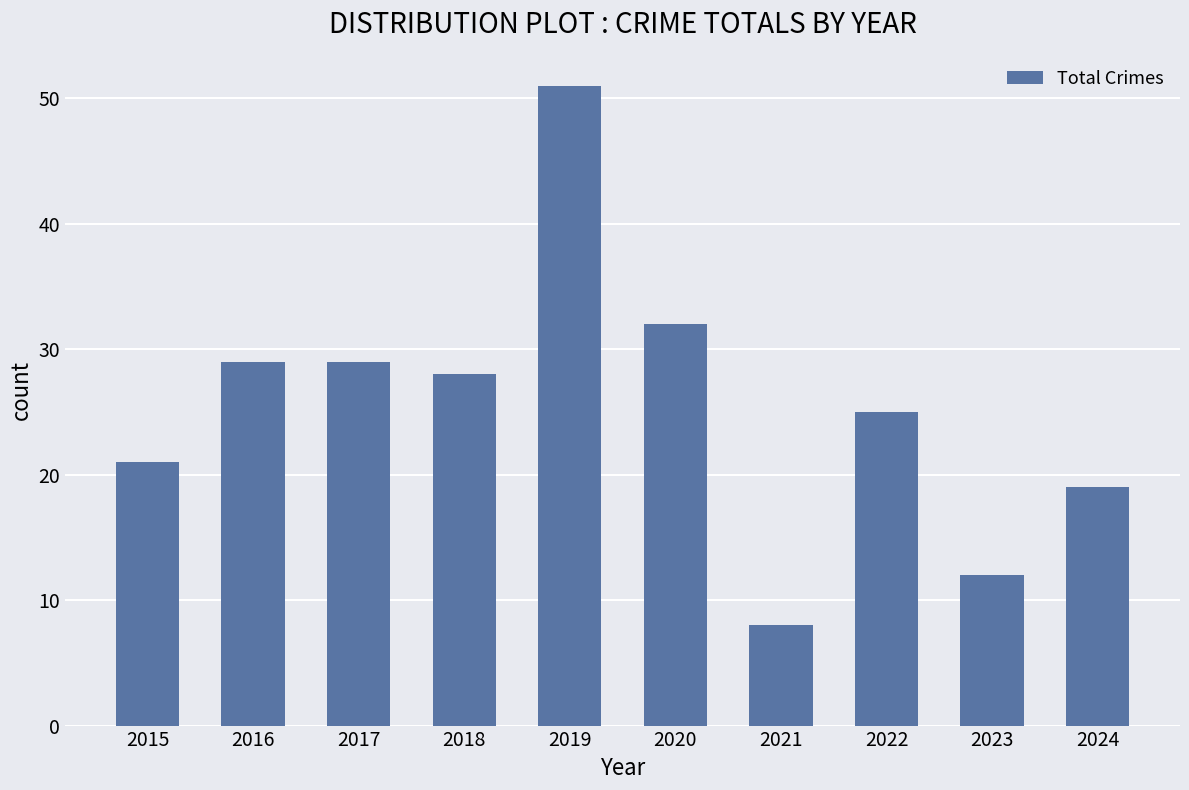

What is the change in value from 2019 to 2024?

-32